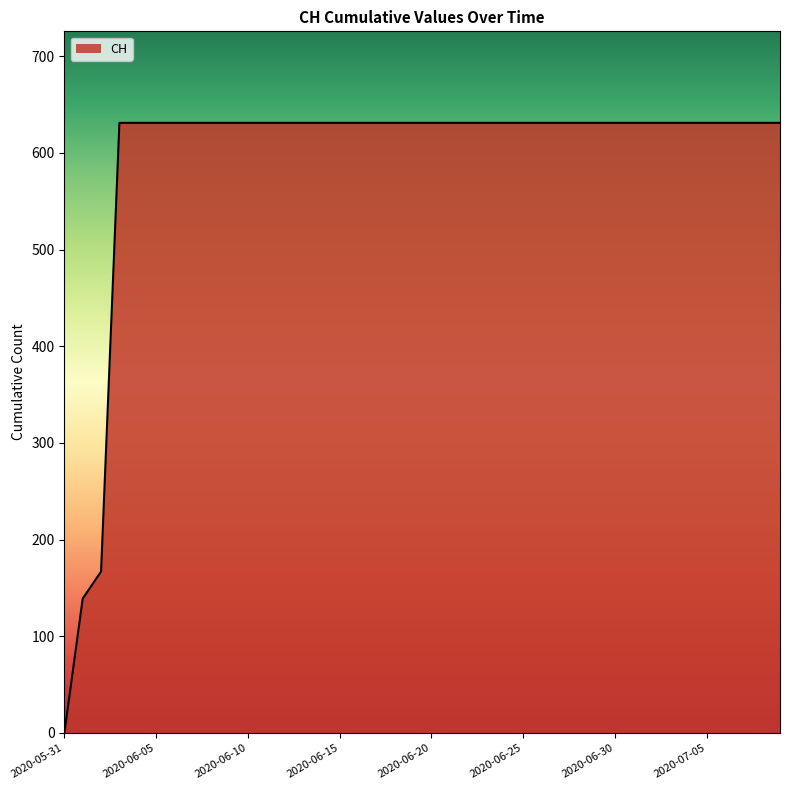

What is the difference between the maximum and minimum values?

631